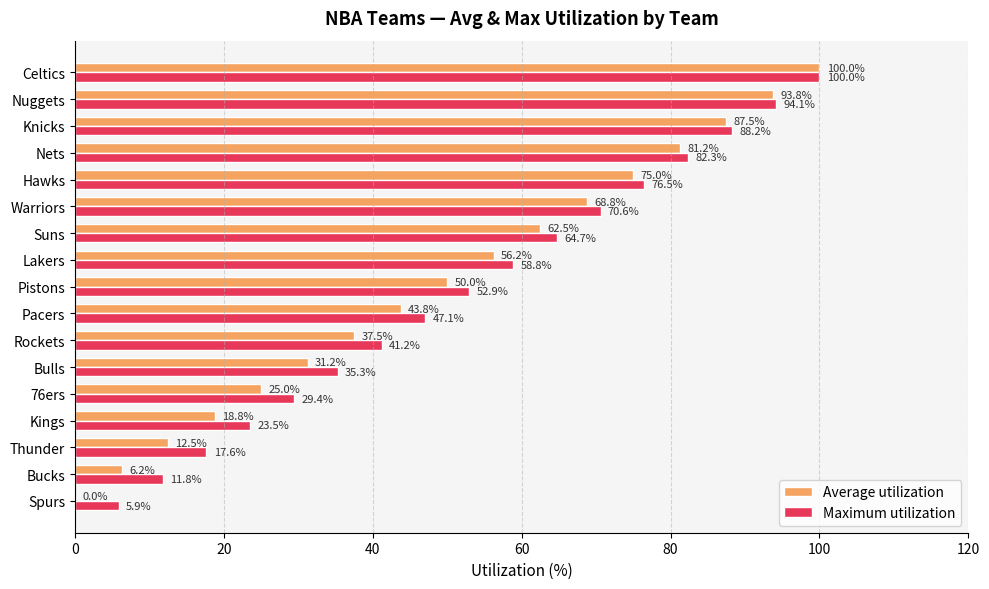

What value does the Maximum utilization series have at Spurs?

5.9